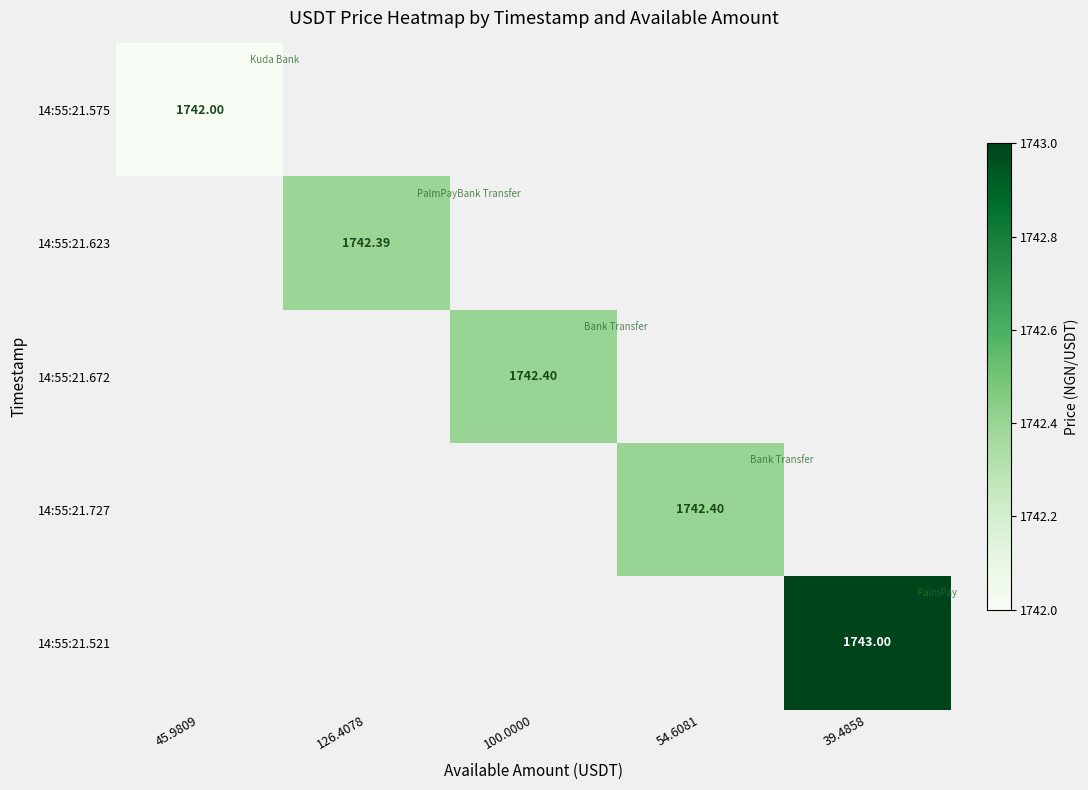

What is the greatest value displayed?

1743.0